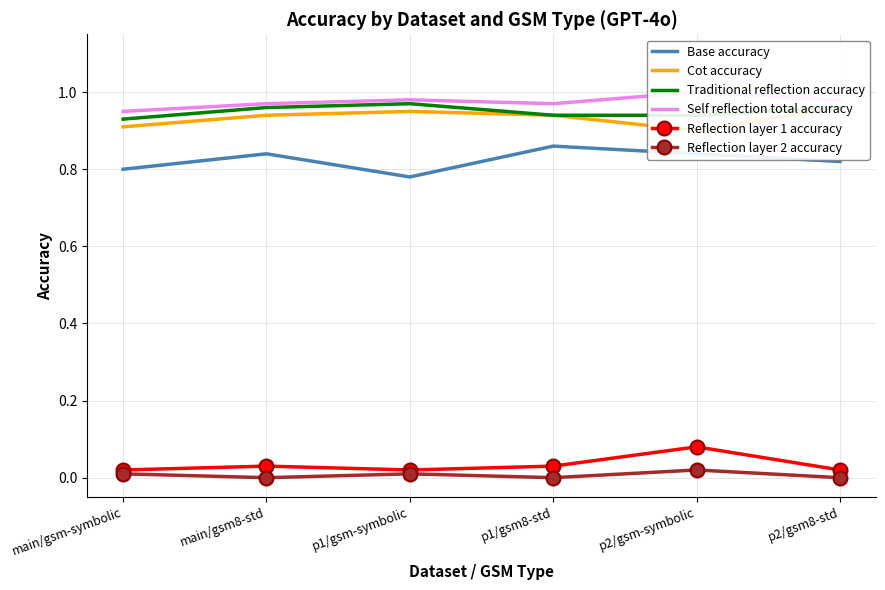

True or false: Traditional reflection accuracy and Reflection layer 2 accuracy intersect in this chart.

False